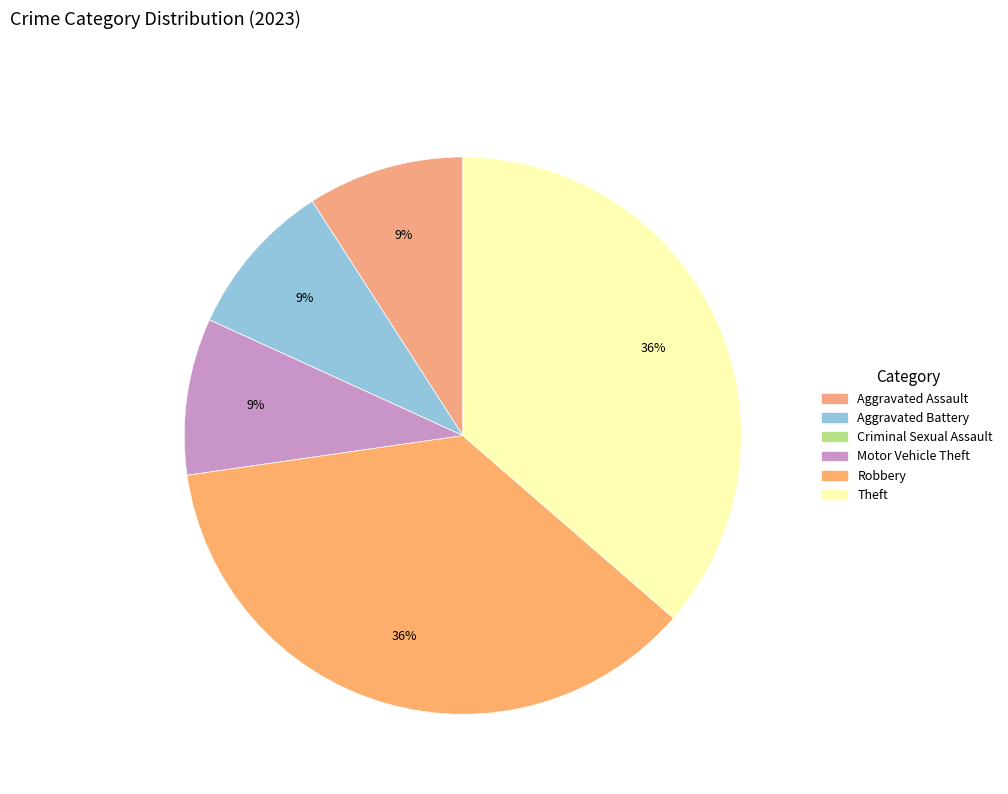

Is there a majority slice in this chart?

No